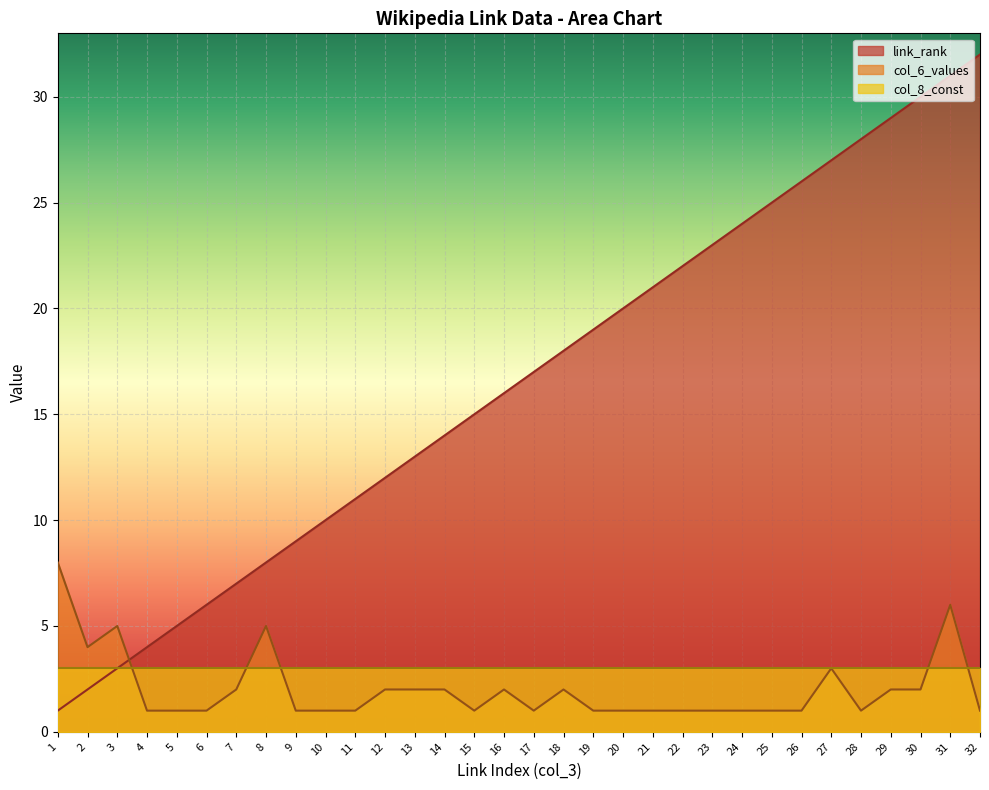

Where do col_6_values and link_rank first cross each other?

3 and 4